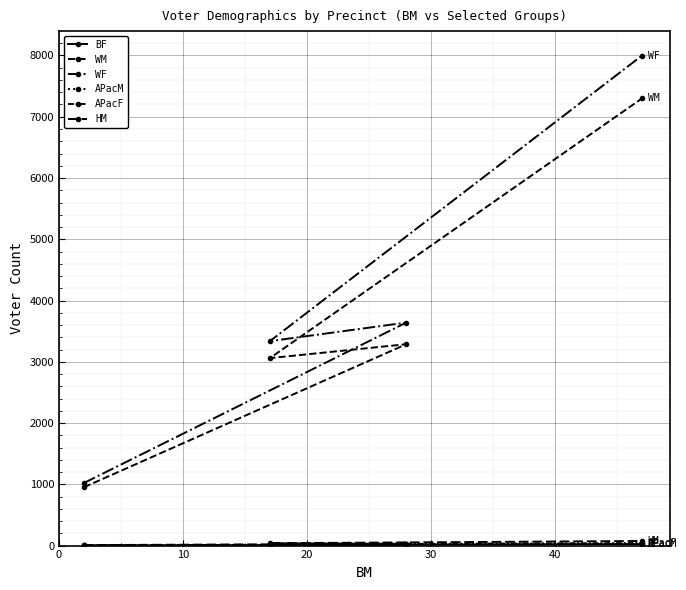

What is the maximum value for APacM?

24